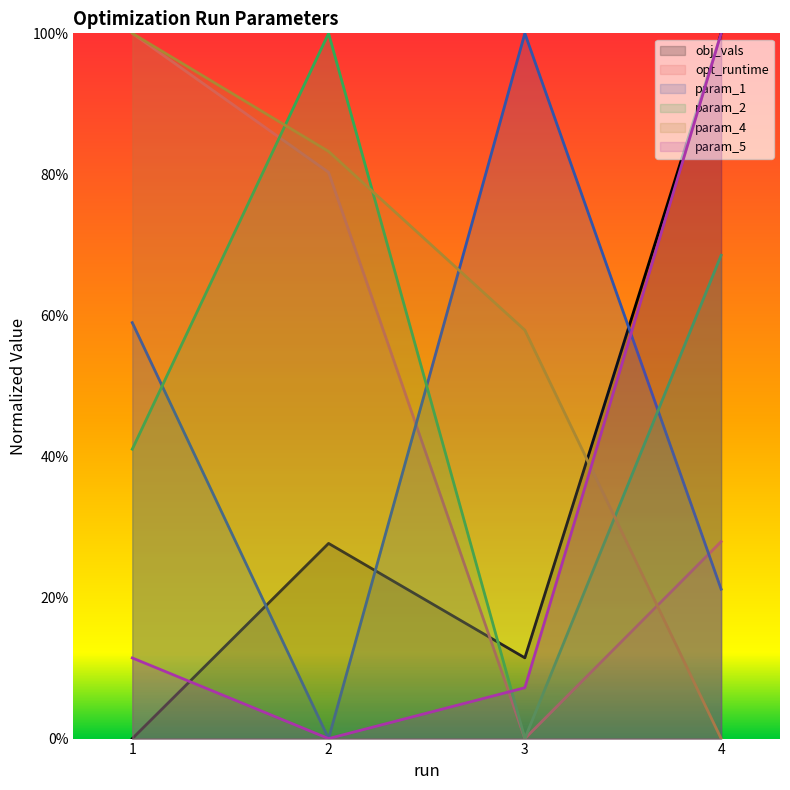

What is the highest value of the param_5 series?

1.0